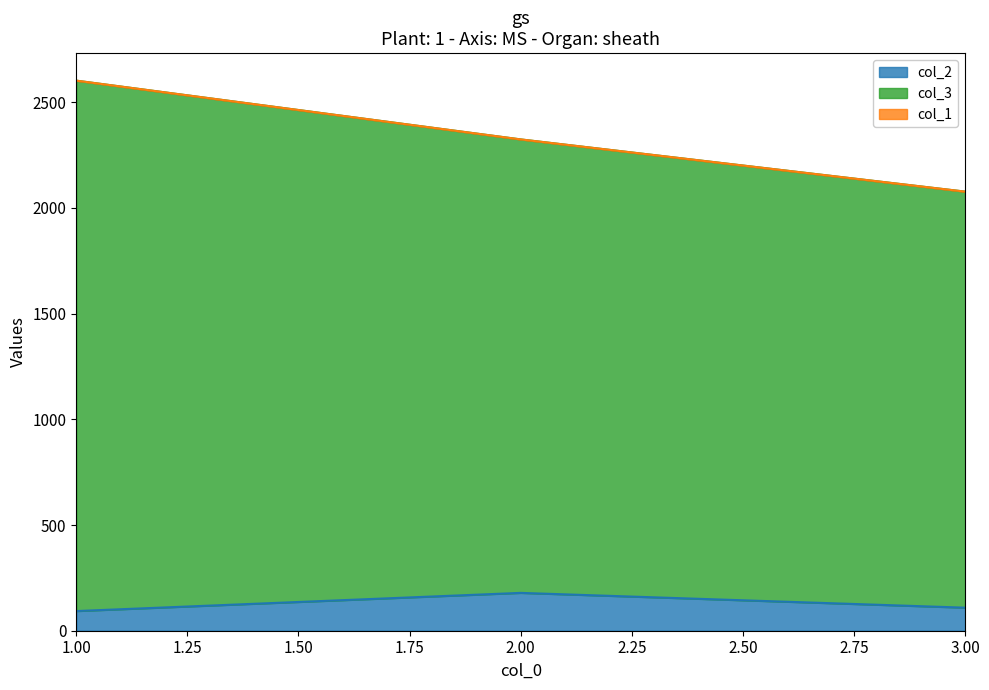

At which category is the sum across all series the highest?

1.00